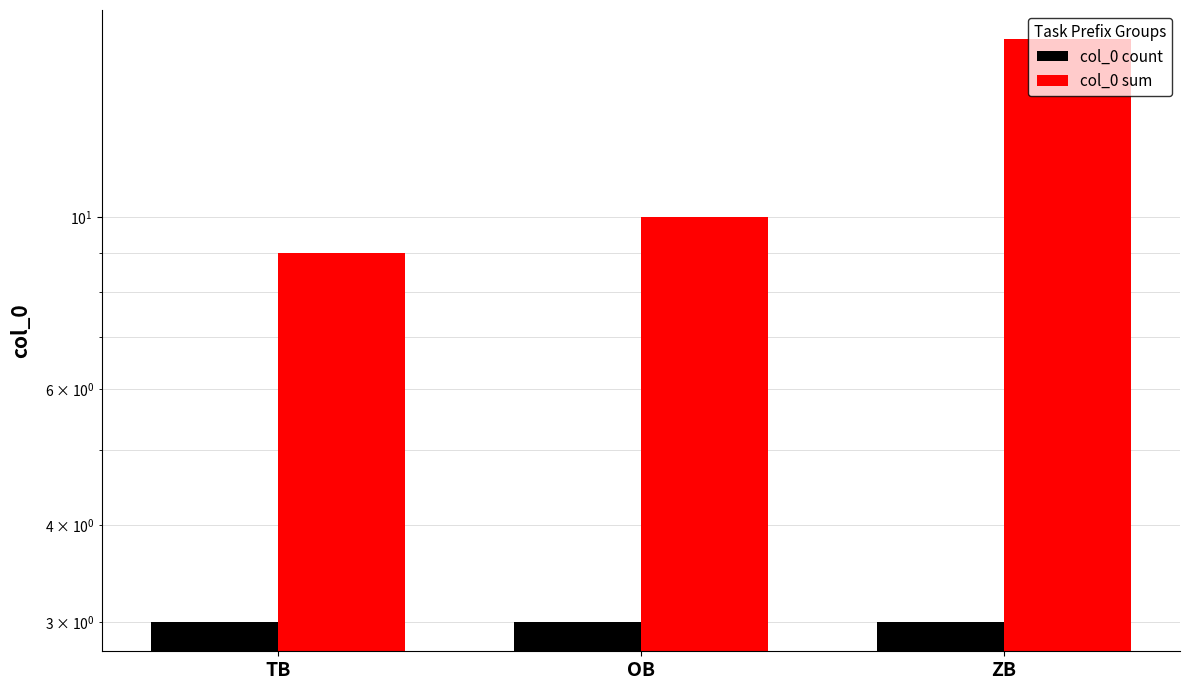

What is the lowest value of the col_0 count series?

3